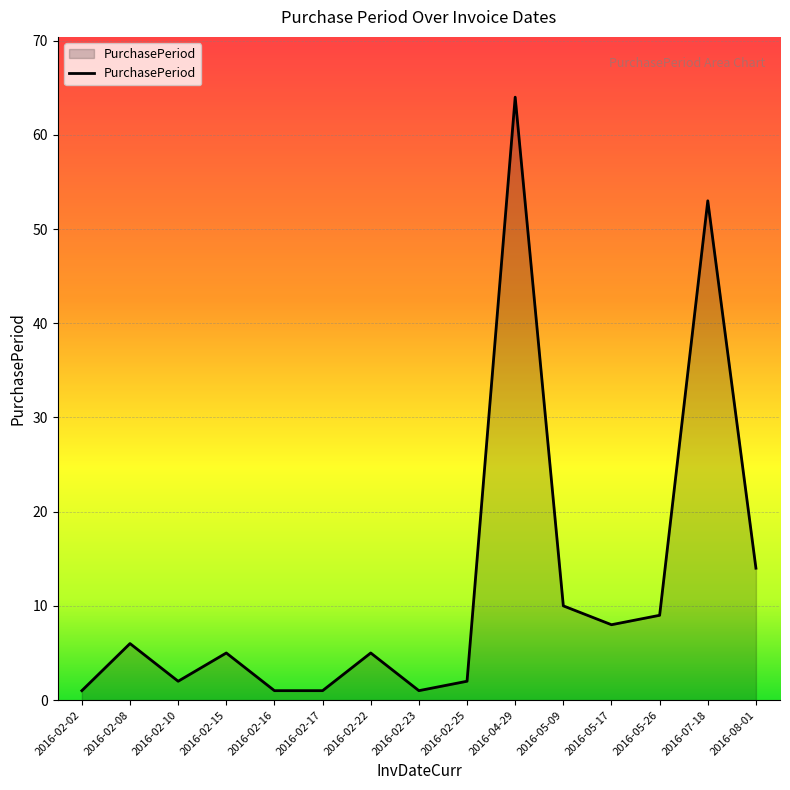

Which has a higher value, 2016-05-17 or 2016-02-15?

2016-05-17